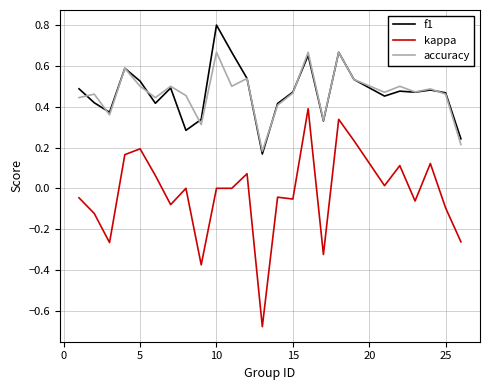

True or false: accuracy has more than 2 points higher than both neighbors.

True